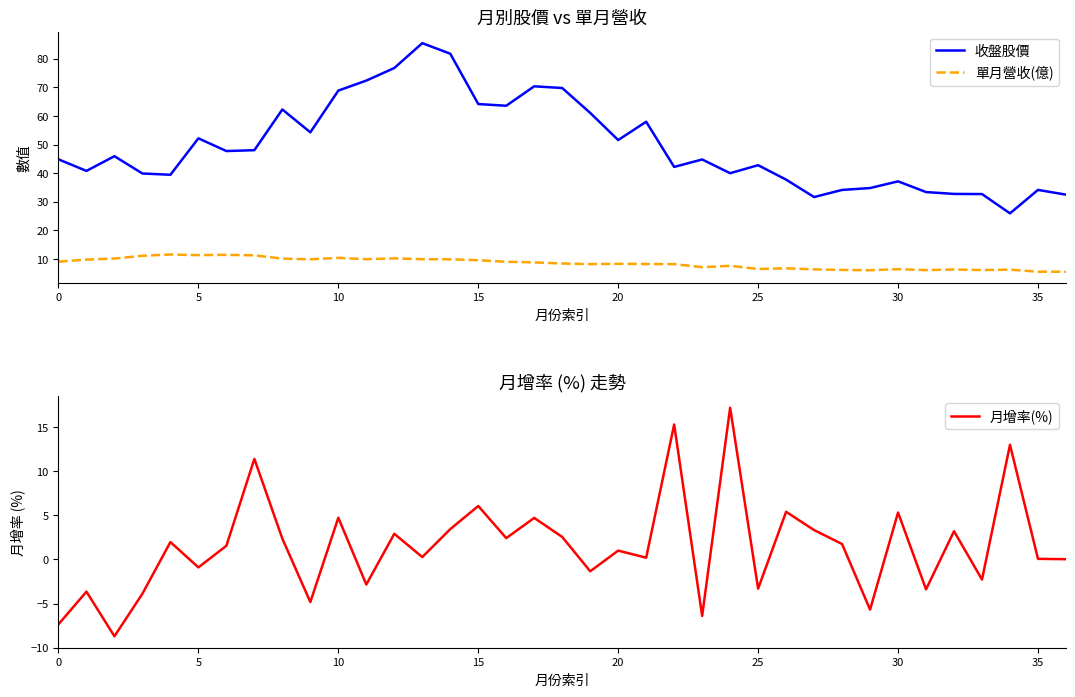

Is it true that 收盤股價 equals 118.6 at 10?

False